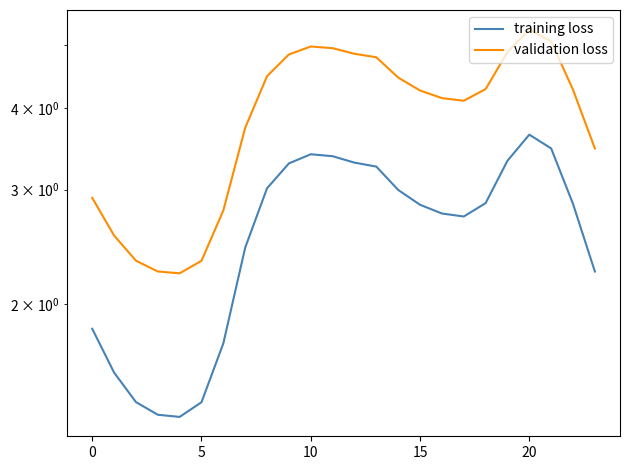

True or false: training loss and validation loss cross at least once.

False